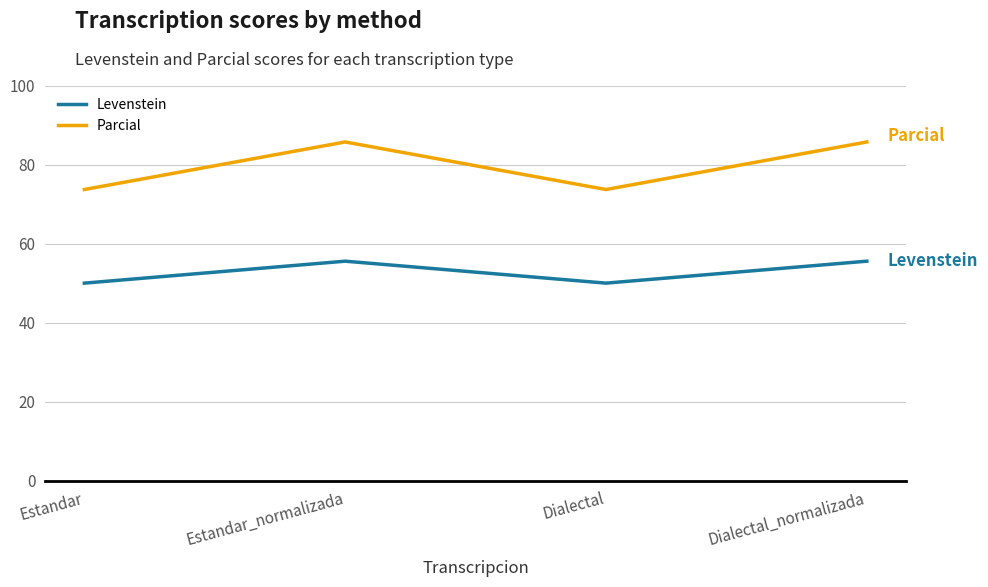

What is the difference between the highest and lowest values at Estandar_normalizada?

30.2